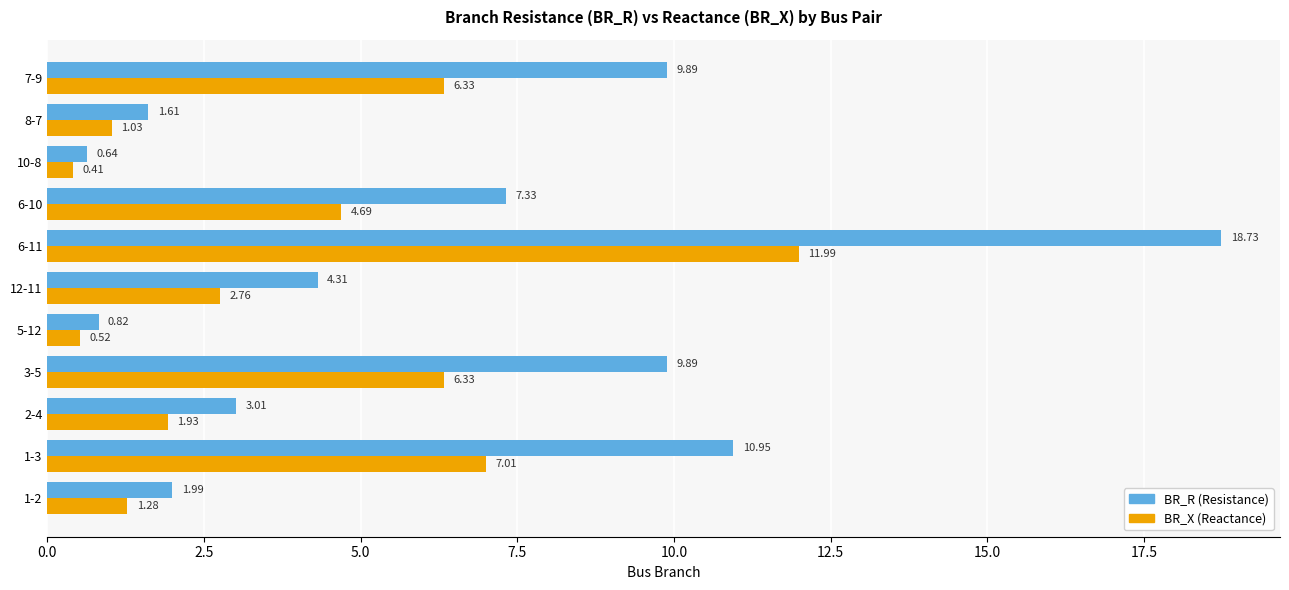

What is the difference between the highest and lowest values at 3-5?

3.6